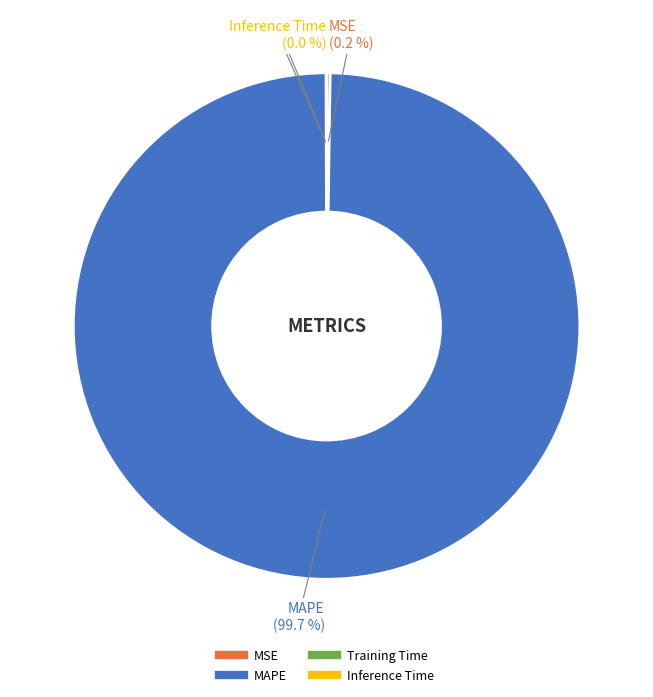

Does any single category account for the majority?

Yes